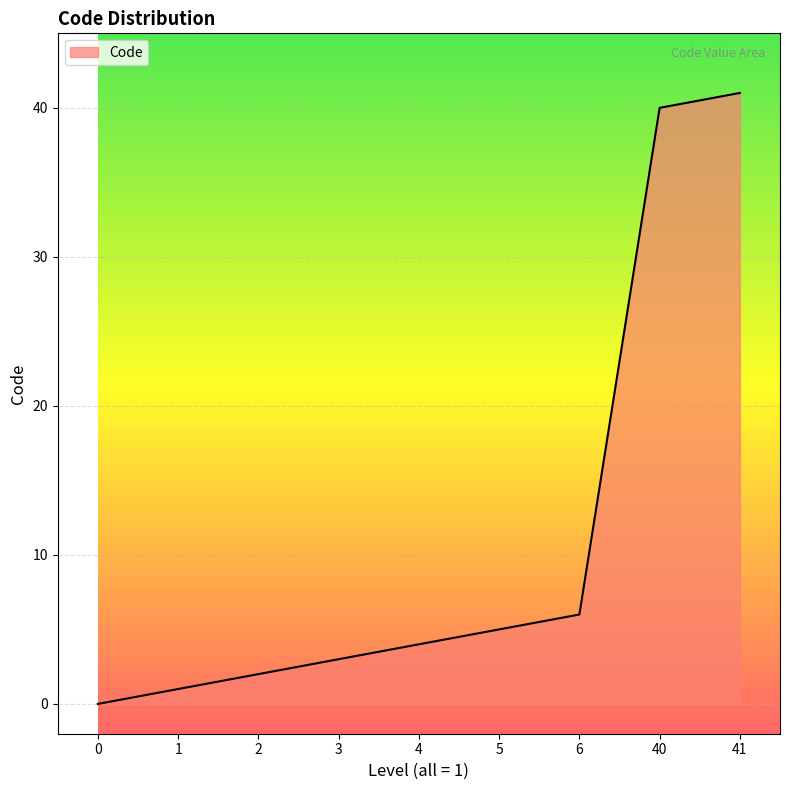

Does the chart have visible grid lines?

Yes